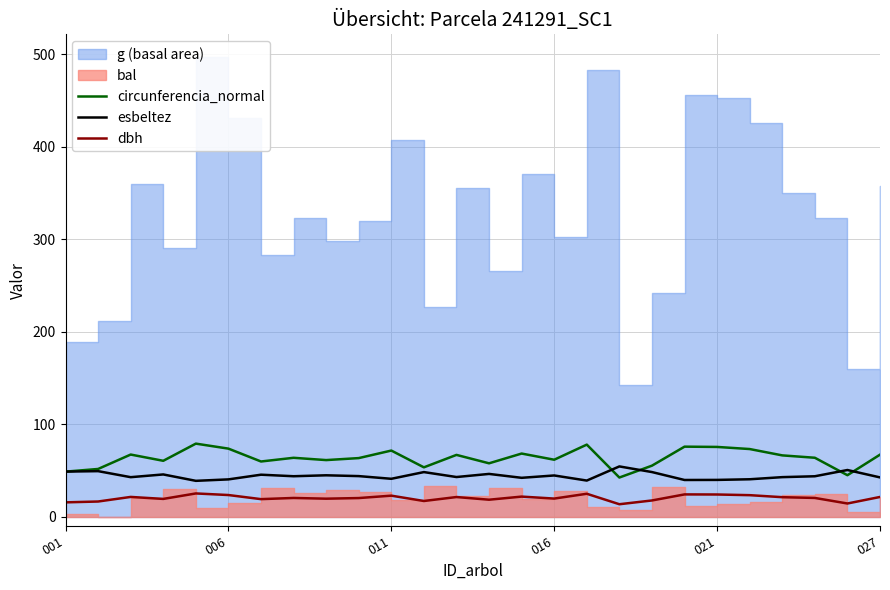

True or false: dbh and circunferencia_normal intersect in this chart.

False